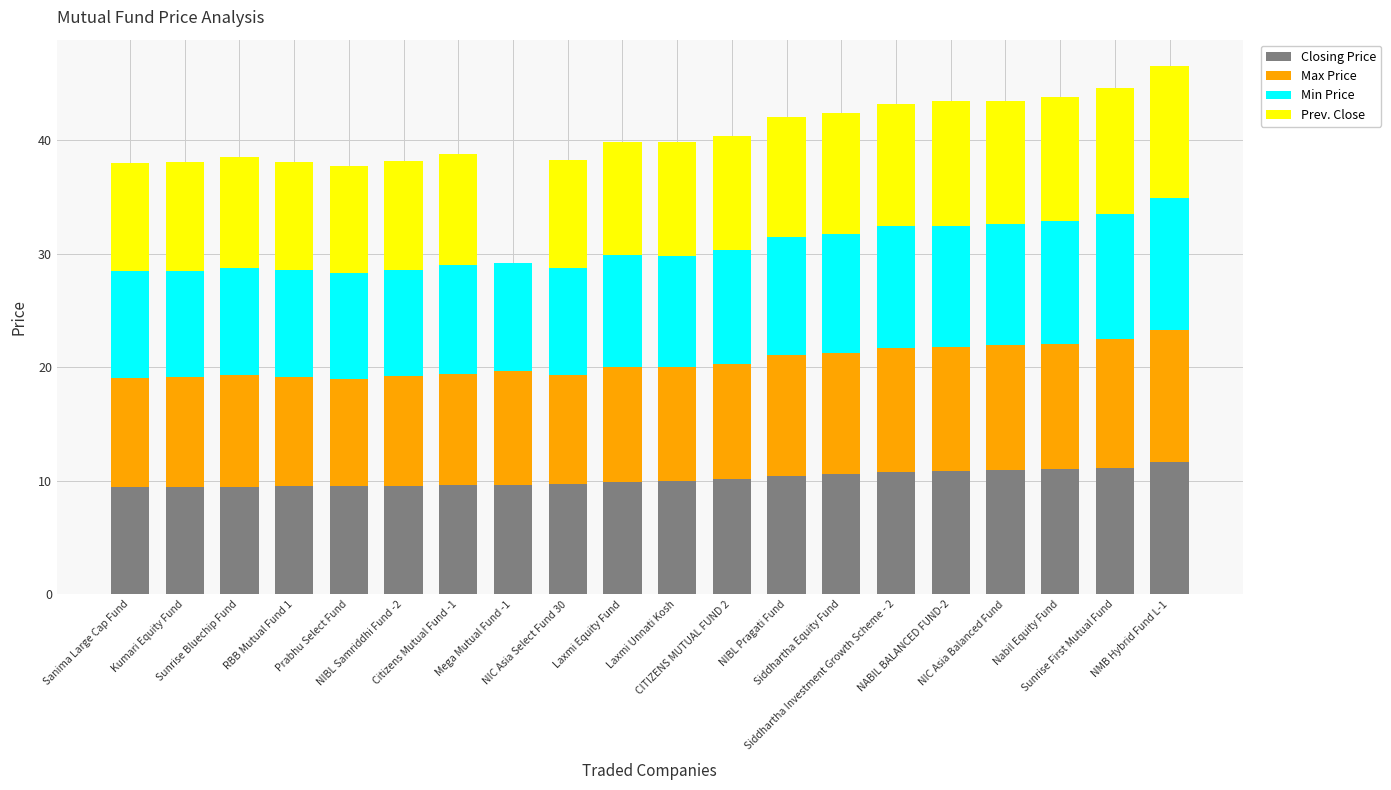

What is the sum of all Closing Price values?

203.5